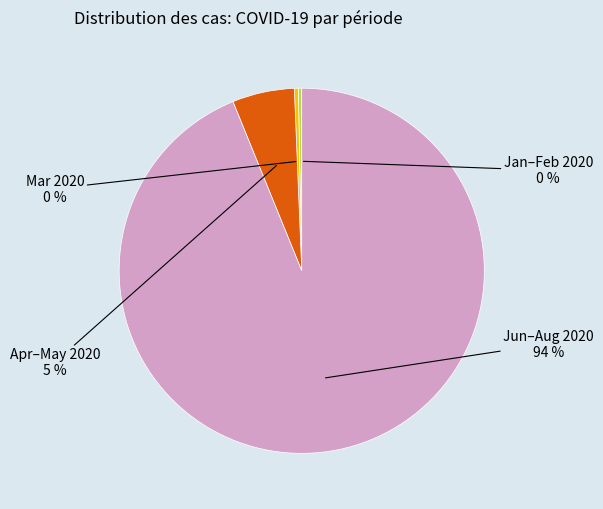

To the nearest percent, what is the average slice percentage?

25%